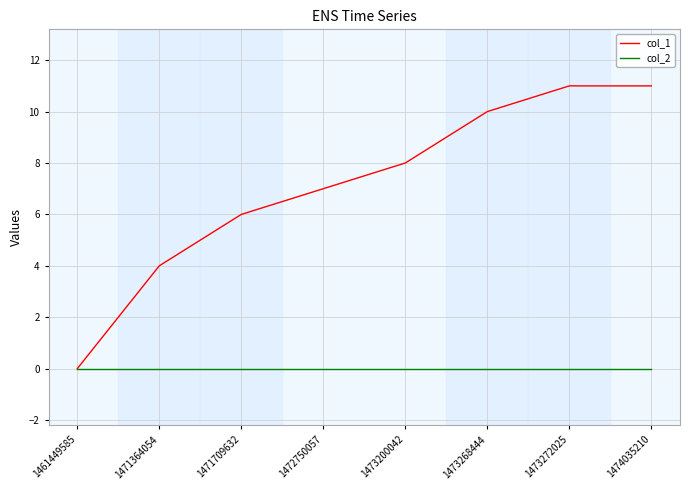

Reading left to right, what are all the values shown in this chart?

col_1: 0	4	6	7	8	10	11	11
col_2: 0	0	0	0	0	0	0	0